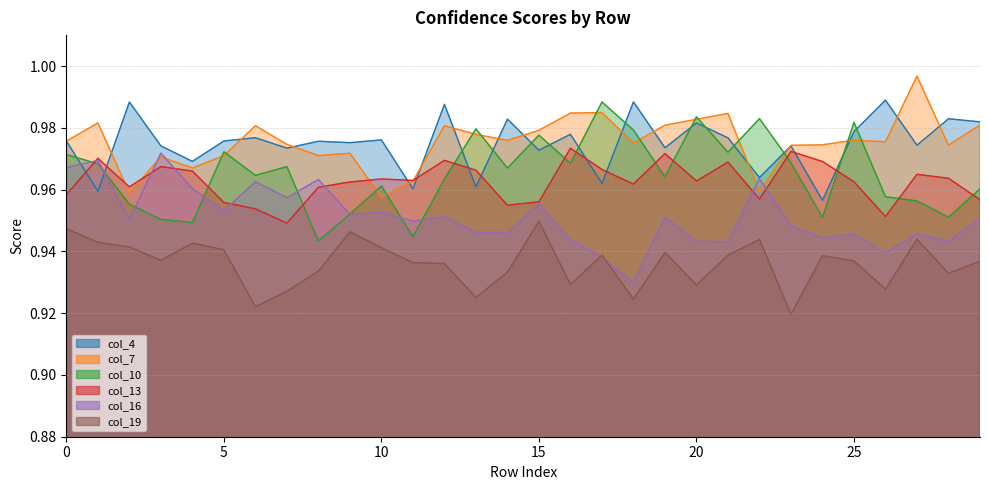

Where is the first local minimum for col_16?

2